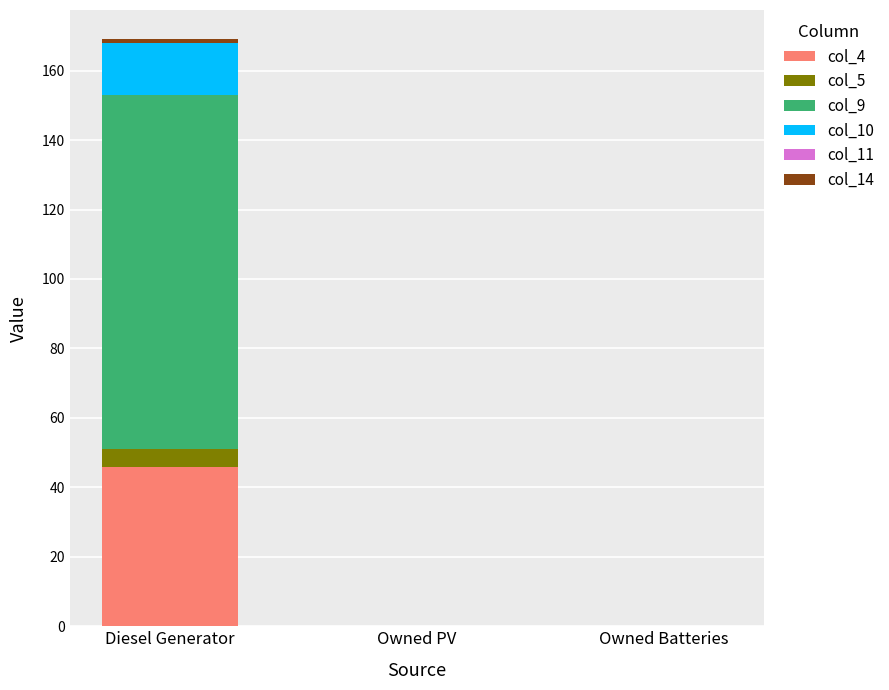

Are the bars grouped side by side (vs. stacked)?

No